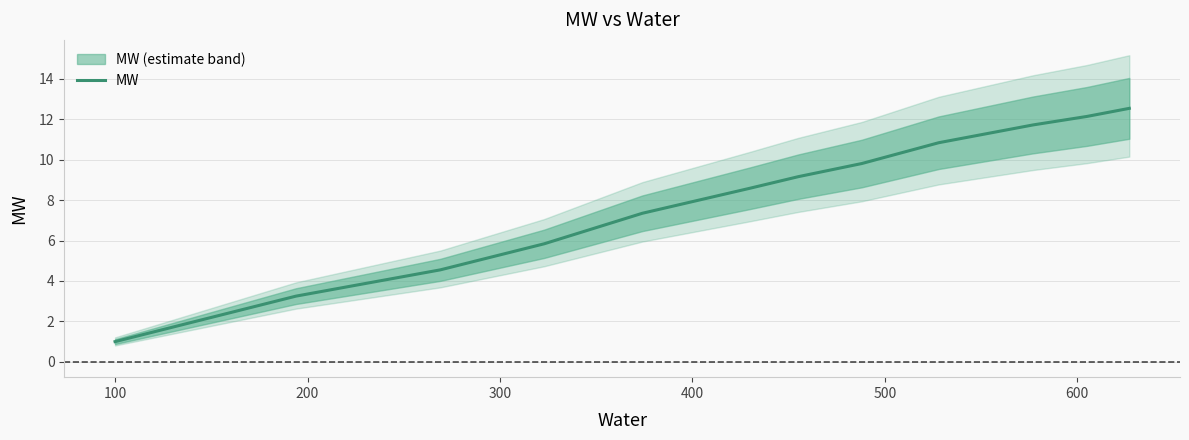

Reading left to right, extract all data points from this chart.

1.0	3.2	4.5	5.8	7.3	8.6	9.2	9.8	10.8	11.7	12.1	12.5